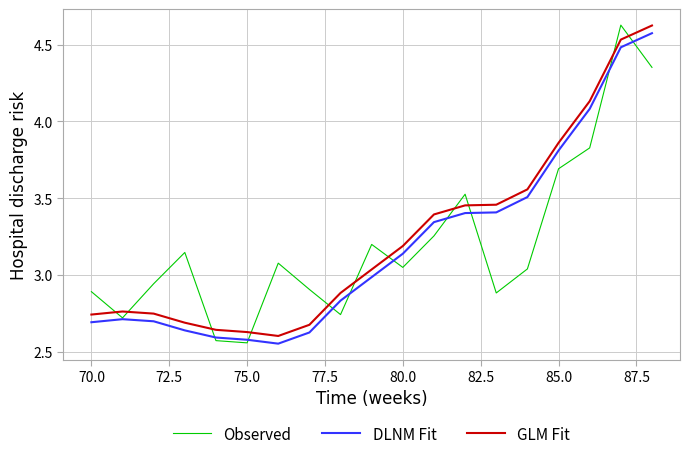

Which series has the widest spread of values?

Observed